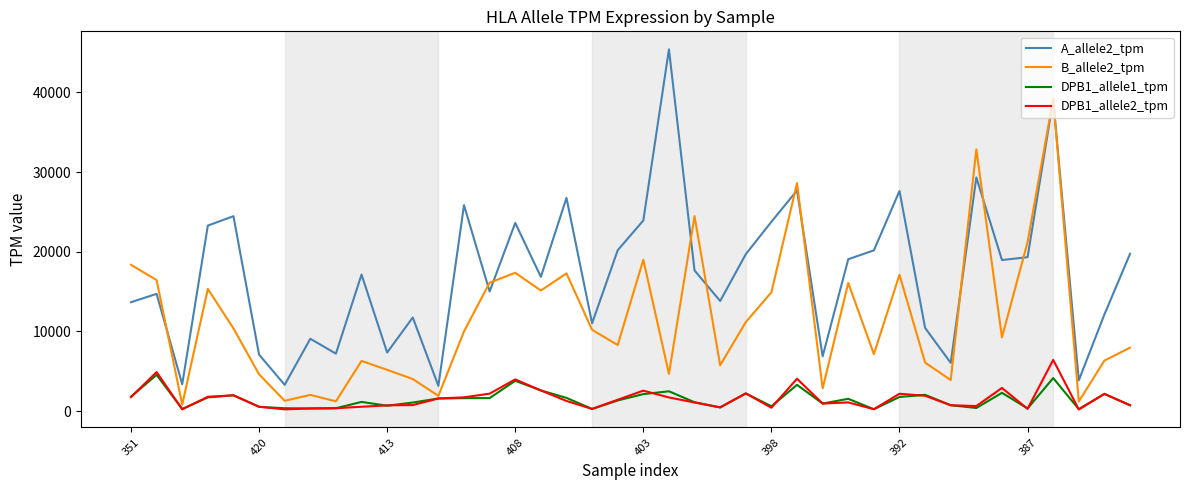

Does the chart display data point markers on the line(s)?

No